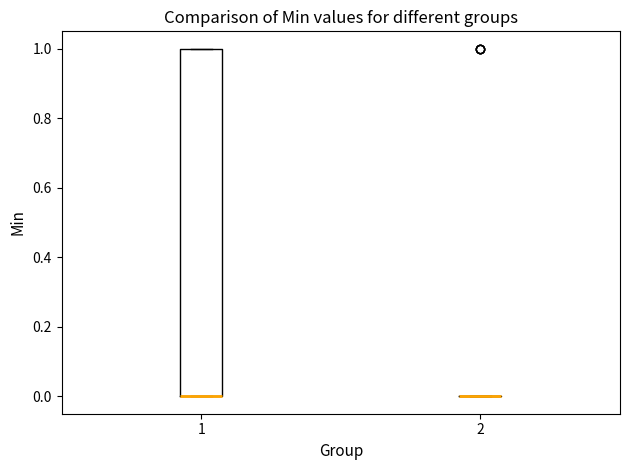

Reading left to right, transcribe this box plot: for each box, give where its median line is, the range the box spans, and where its two whiskers end, as read against the y-axis. The values are not printed on the chart, so give them approximately, as read against the axis.

1: median 0 (drawn on the box's lower edge), box 0 to 1, whiskers 0 to 1
2: box collapsed to a line at 0, whiskers 0 to 0